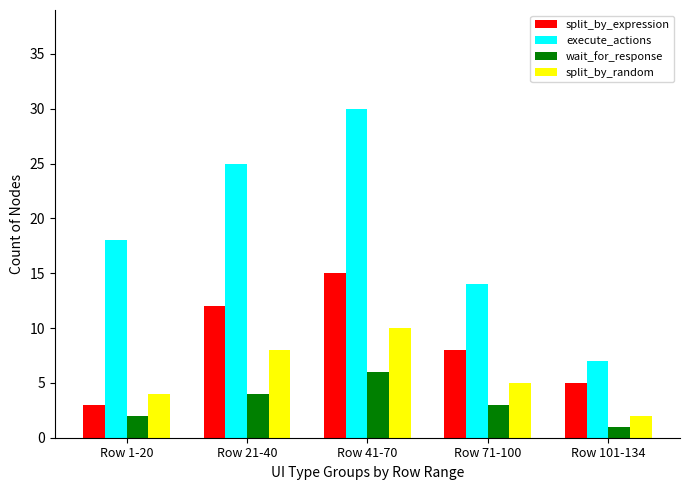

At which label does wait_for_response reach its minimum?

Row 101-134